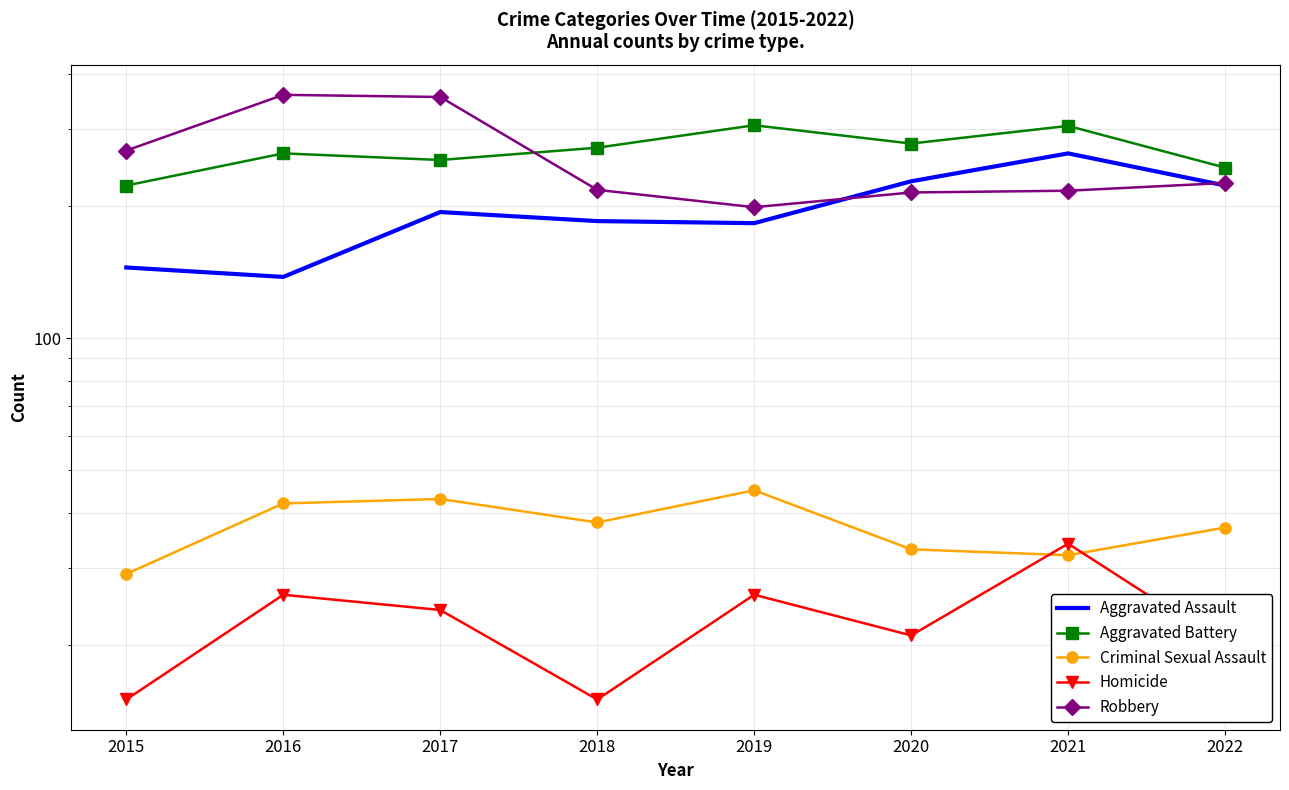

What is the average value of the Robbery series?

257